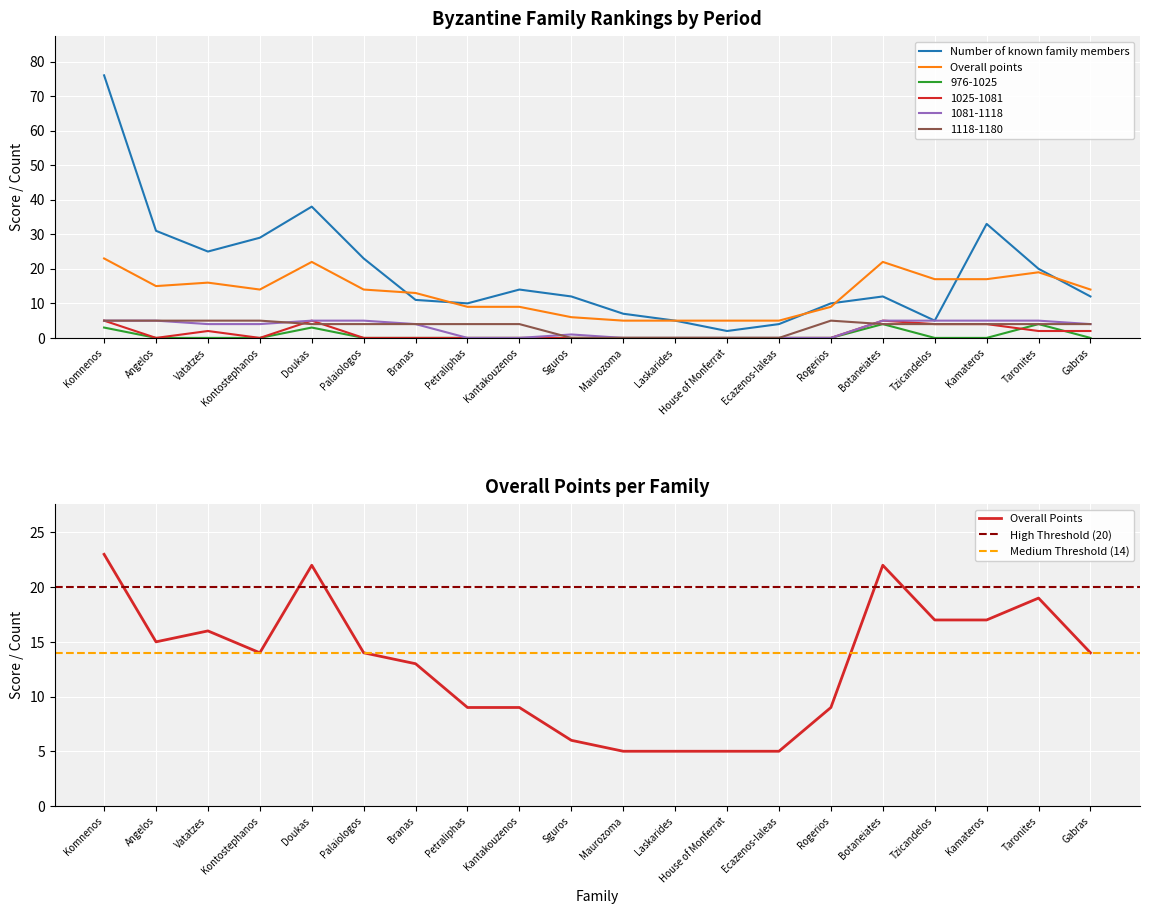

What is the value of the 1025-1081 point at the 20th from the left?

2